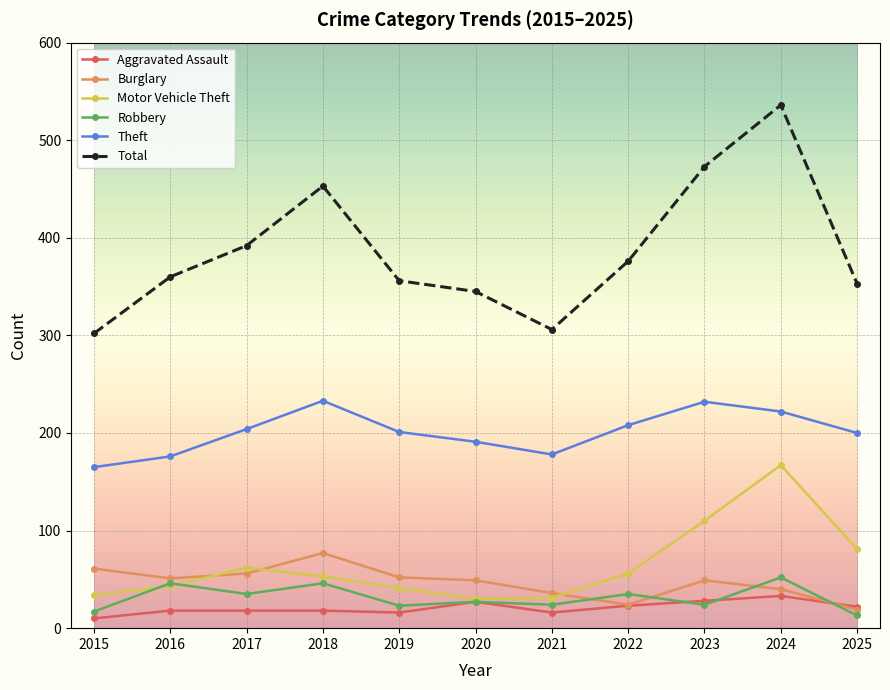

True or false: Aggravated Assault has a value of 16 at 2019.

True